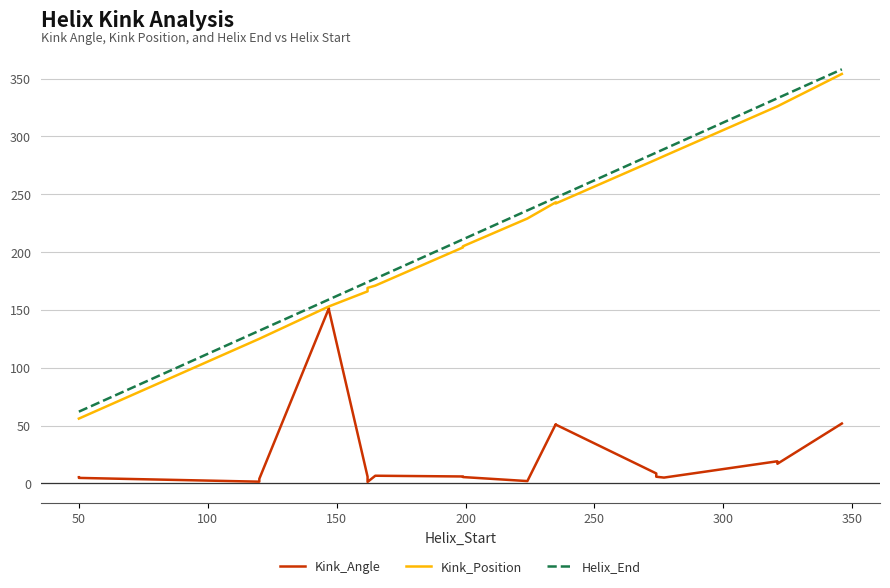

Count the number of categories in the chart.

20